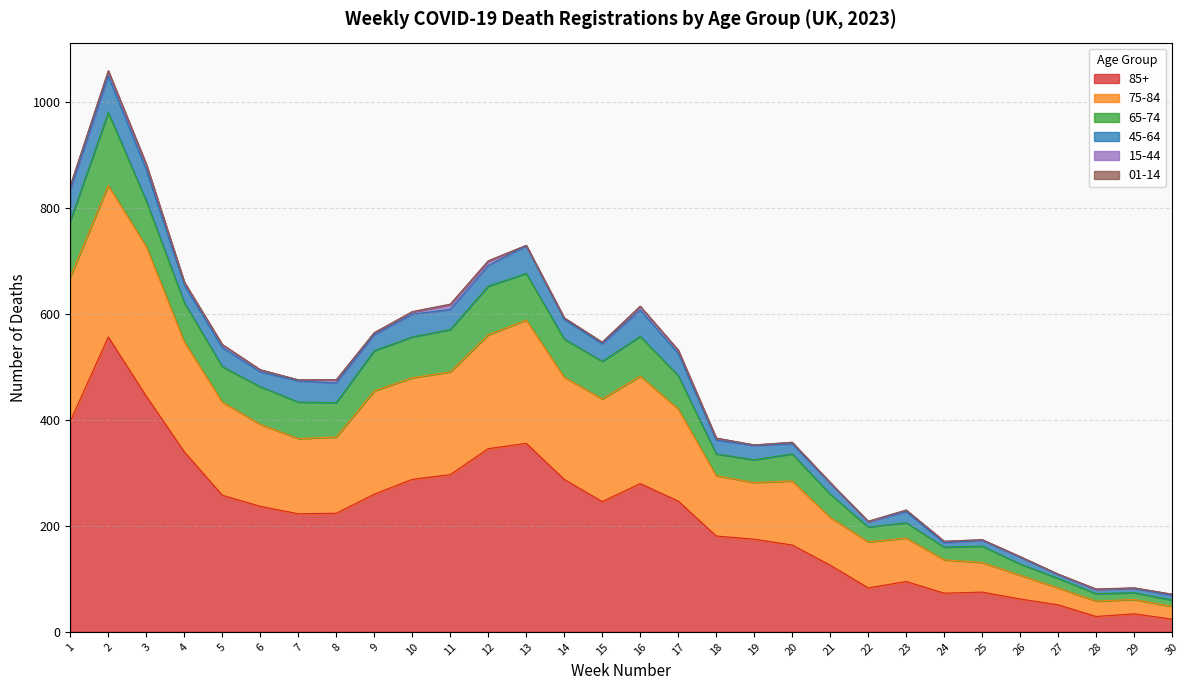

Does the chart display data point markers on the line(s)?

No